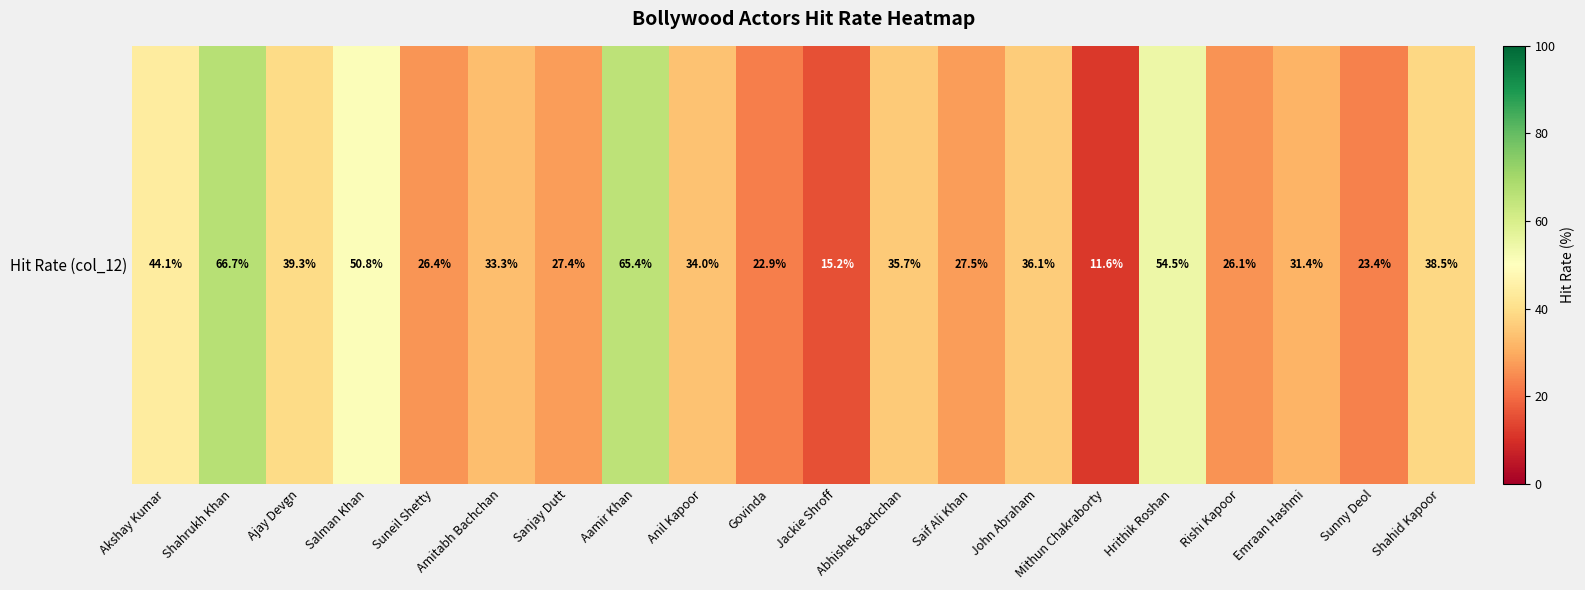

At which label is the value closest to 39?

Ajay Devgn